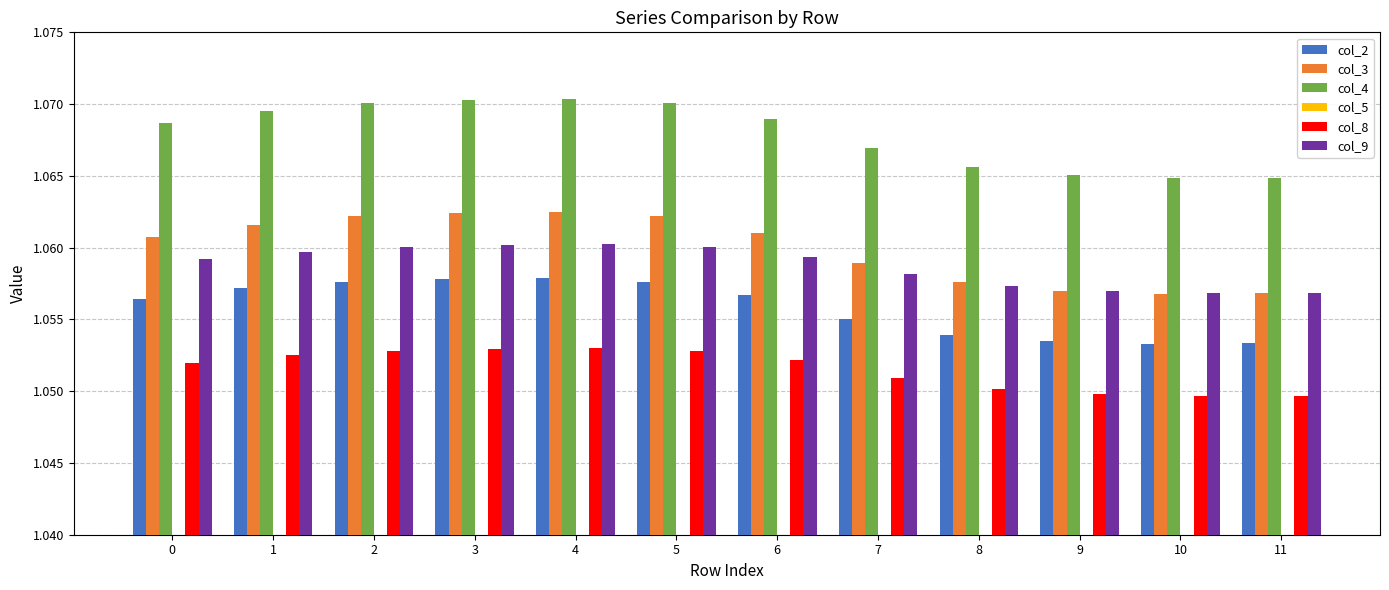

Between 8 and 9, which is larger?

8